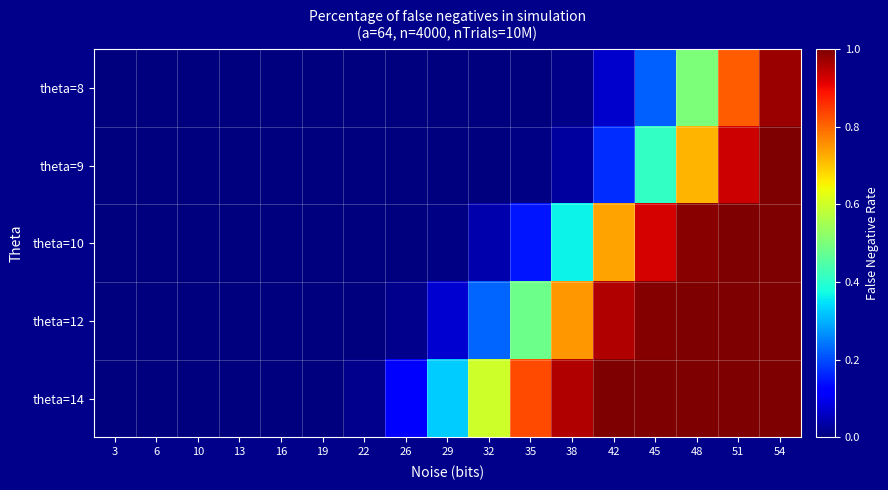

What is the total value across all series at 48?

4.2